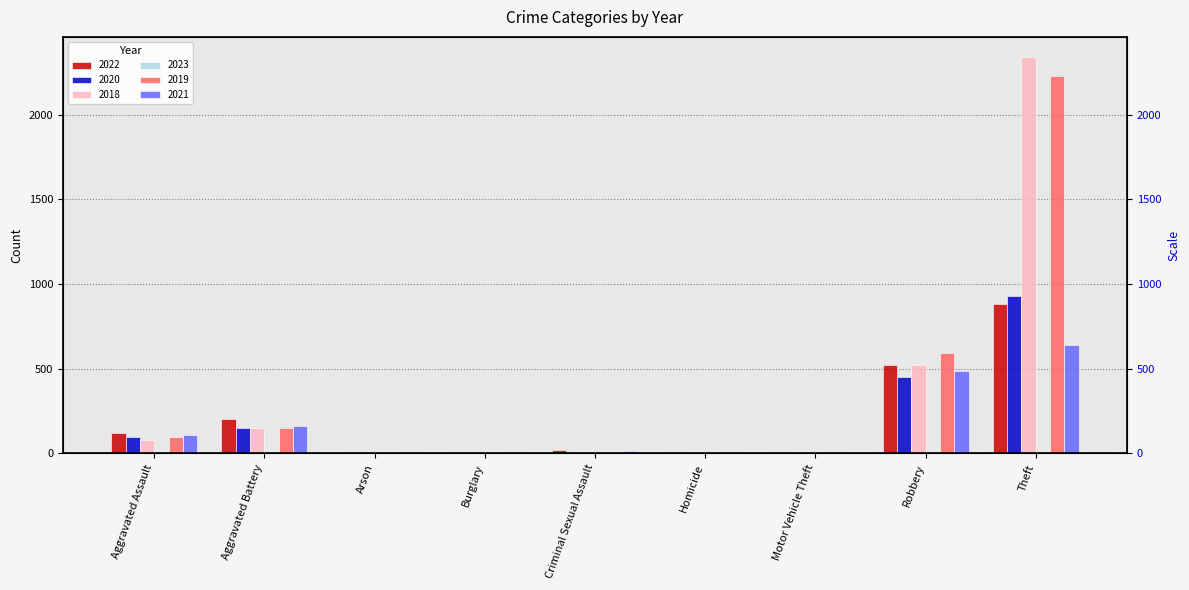

Where does the 2022 series first go above 22?

Aggravated Assault